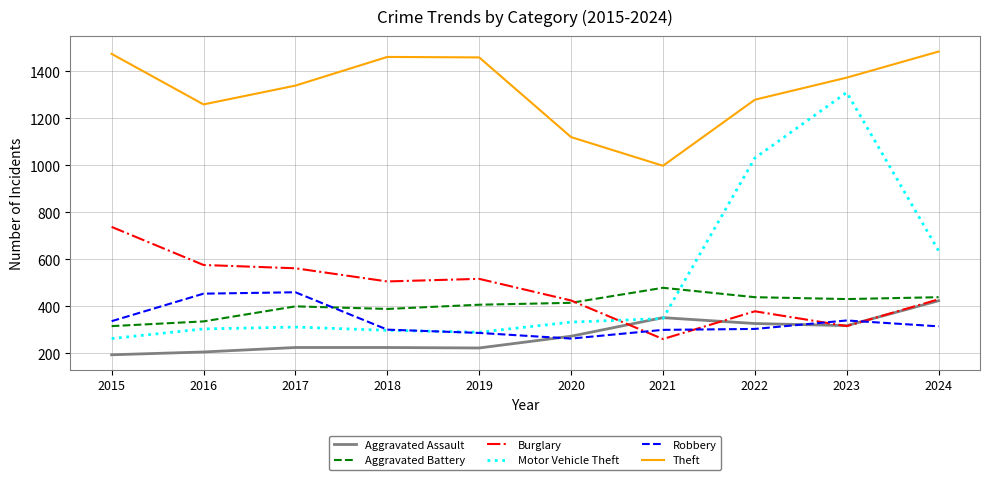

Is it true that Motor Vehicle Theft equals 304 at 2016?

True